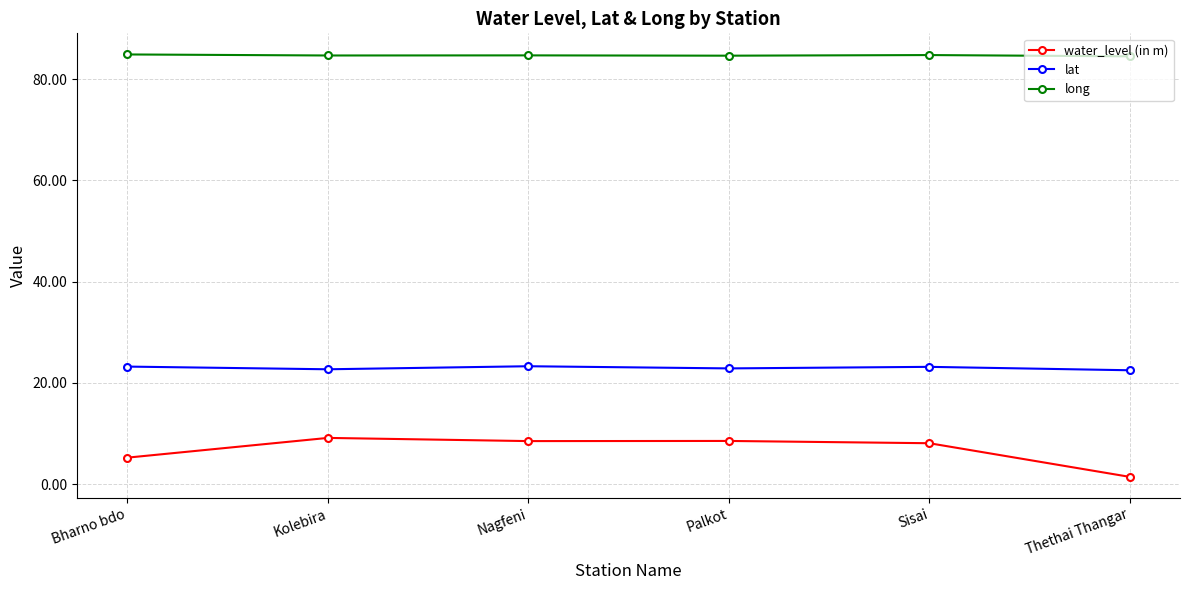

True or false: long has more than 2 points higher than both neighbors.

False